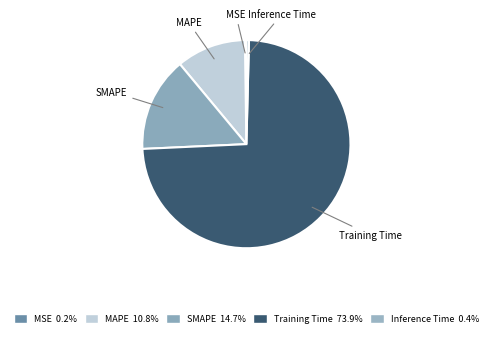

Between SMAPE and Inference Time, which is larger?

SMAPE